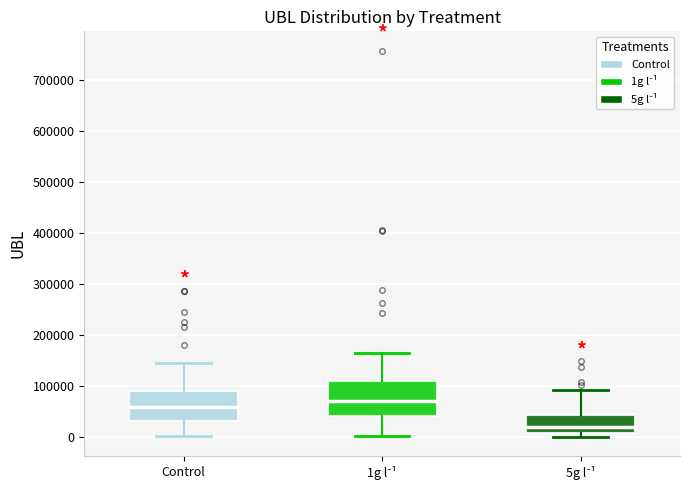

Which box's median line is the highest?

1g l⁻¹